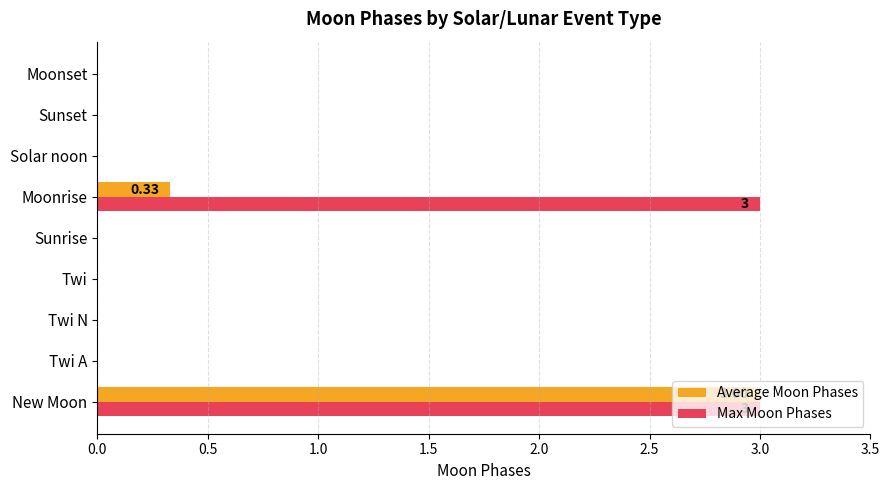

At which category is the sum across all series the highest?

New Moon